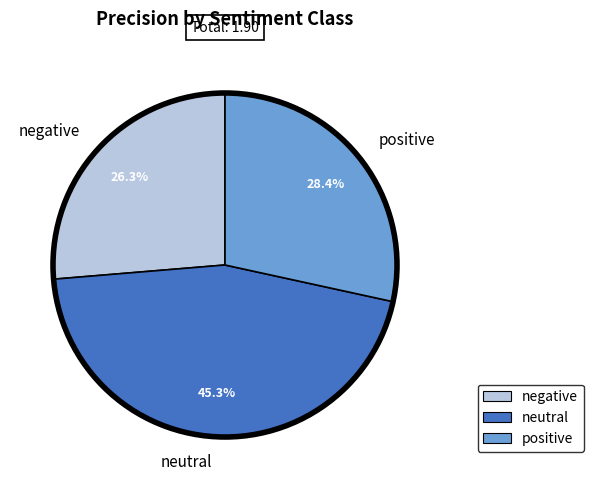

How many slices are in this pie chart?

3